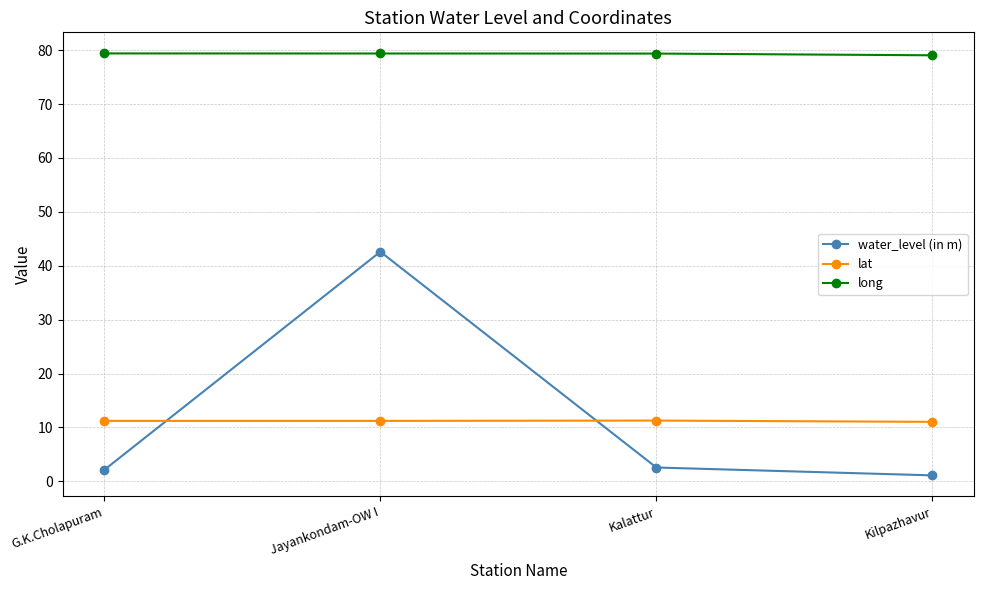

What is the total value across all series at G.K.Cholapuram?

92.7